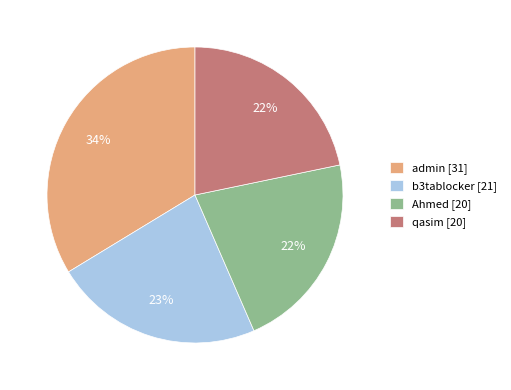

To the nearest percent, what is the average slice percentage?

25%